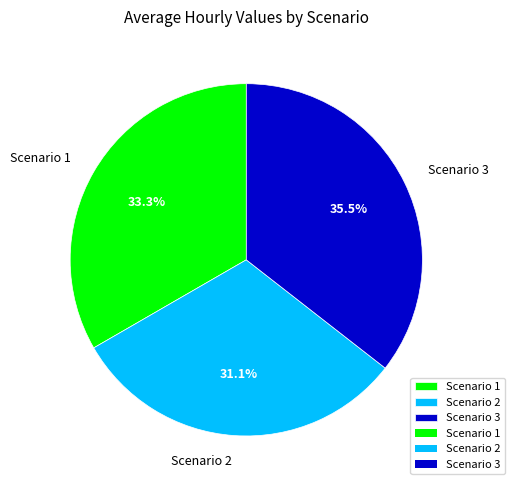

To the nearest percent, what is the average slice percentage?

33%